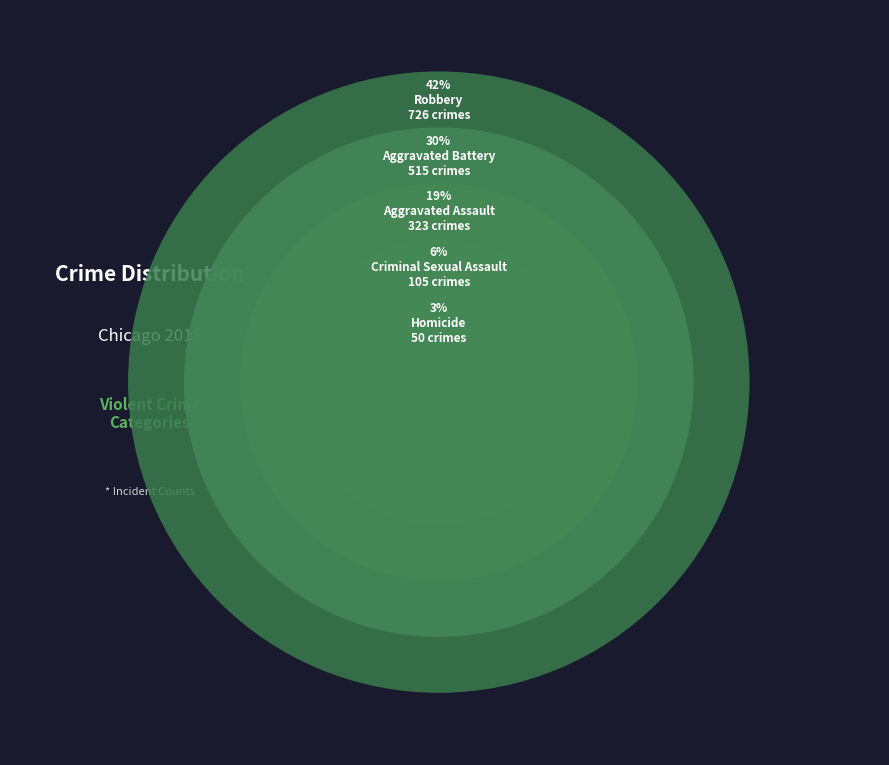

To the nearest percent, what is the combined percentage of Criminal Sexual Assault and Homicide?

9%